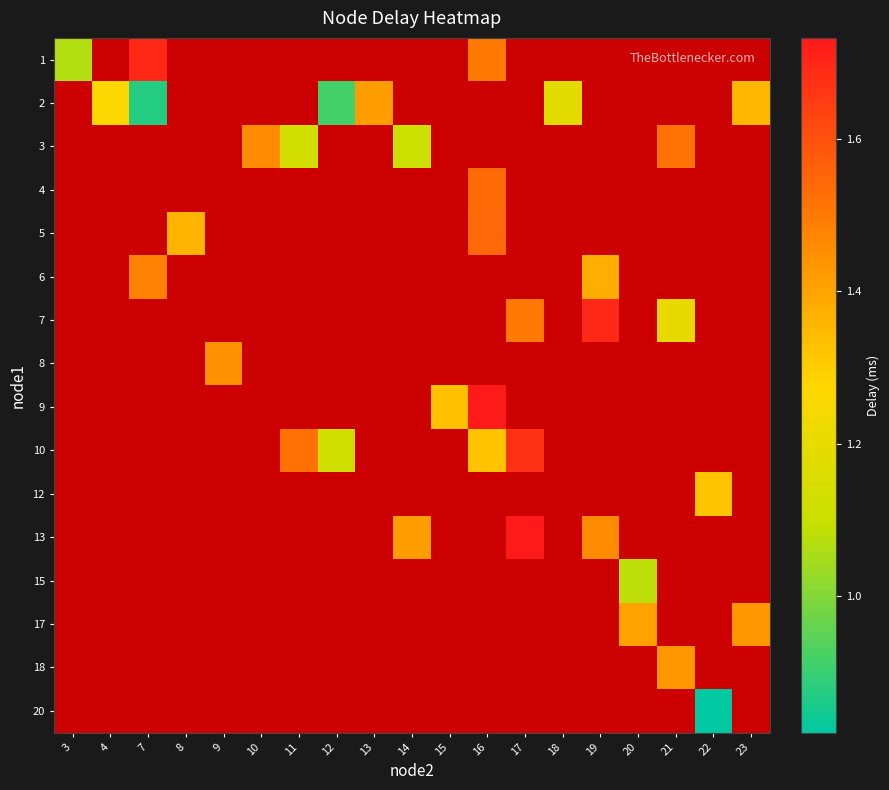

What is the approximate value of 10 at 16?

1.3